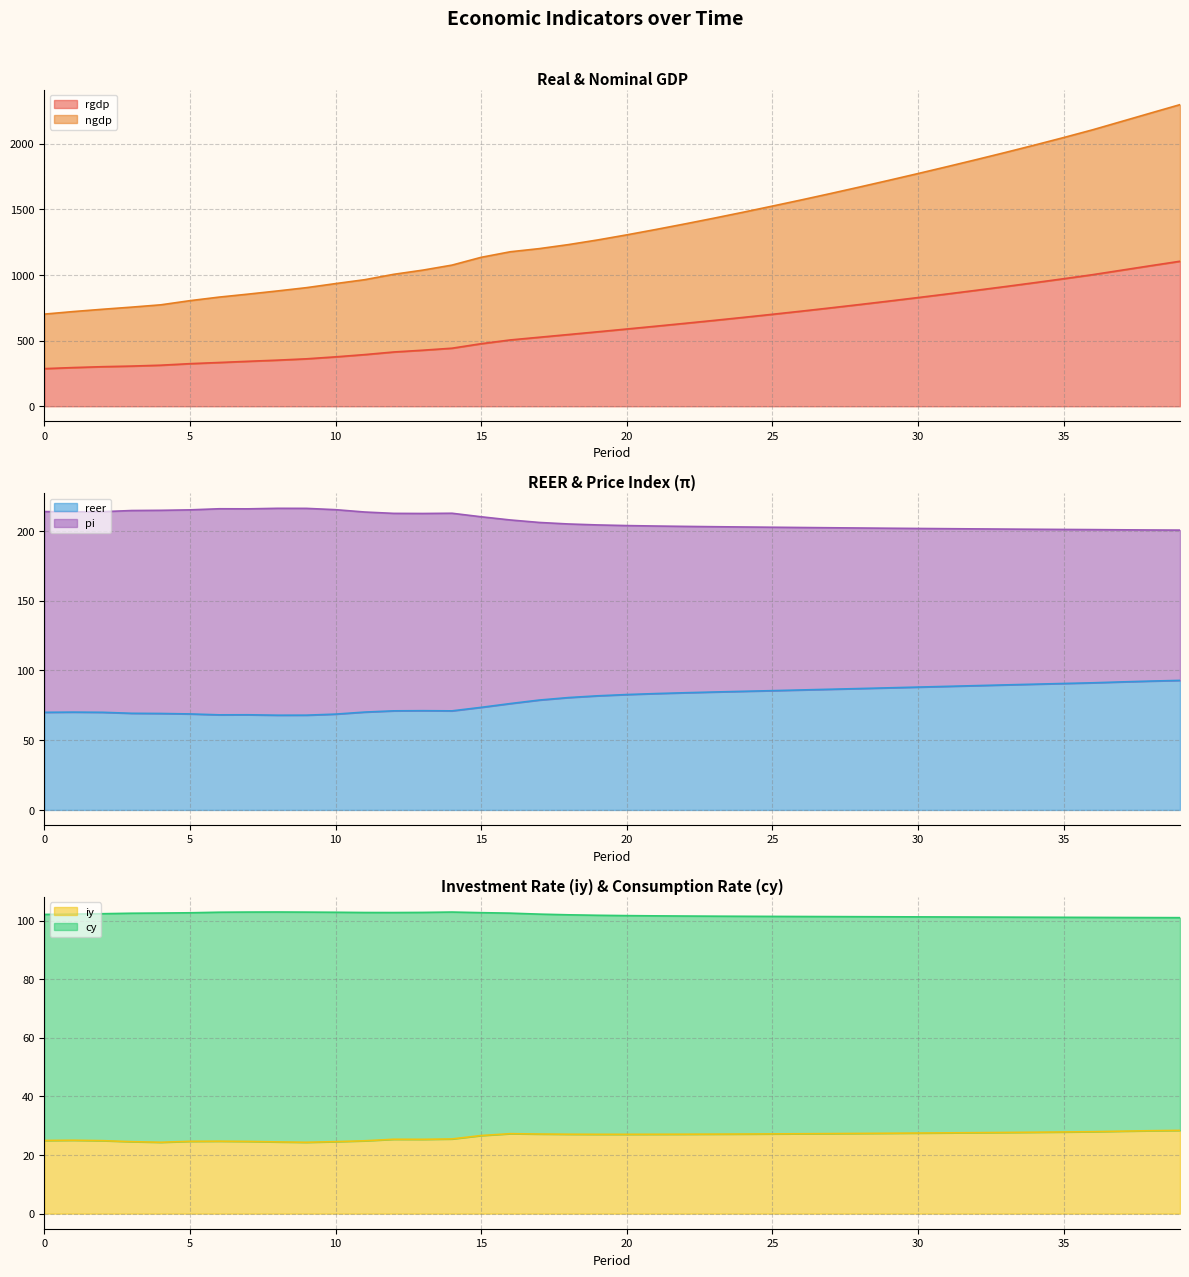

What is the average value of the reer series?

79.7